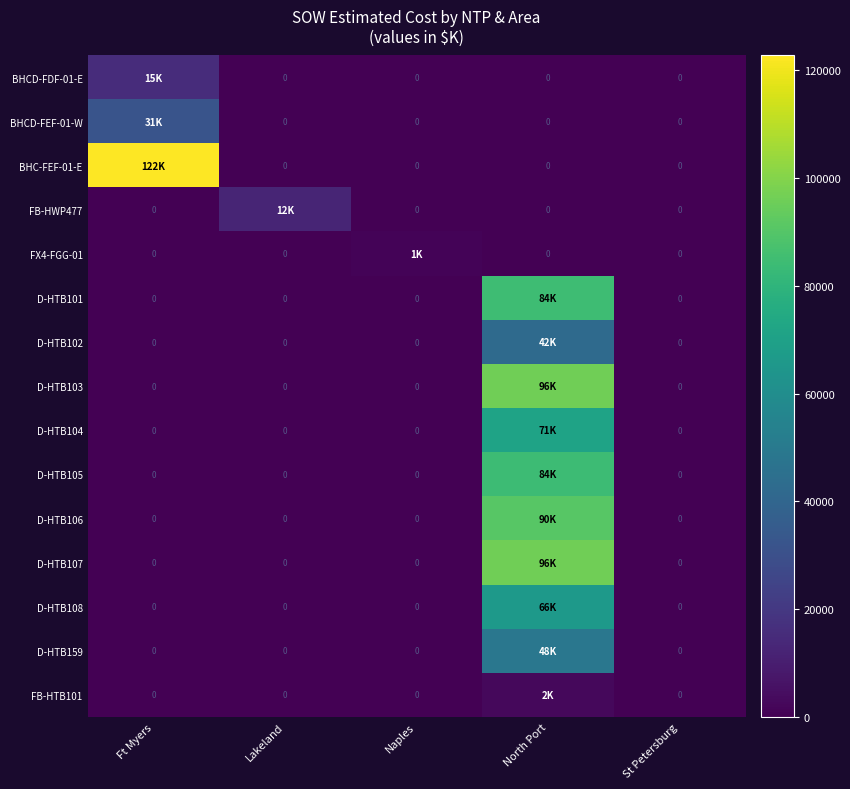

List the series in order of their peak value, highest first.

BHC-FEF-01-E, D-HTB107, D-HTB103, D-HTB106, D-HTB101, D-HTB105, D-HTB104, D-HTB108, D-HTB159, D-HTB102, BHCD-FEF-01-W, BHCD-FDF-01-E, FB-HWP477, FB-HTB101, FX4-FGG-01